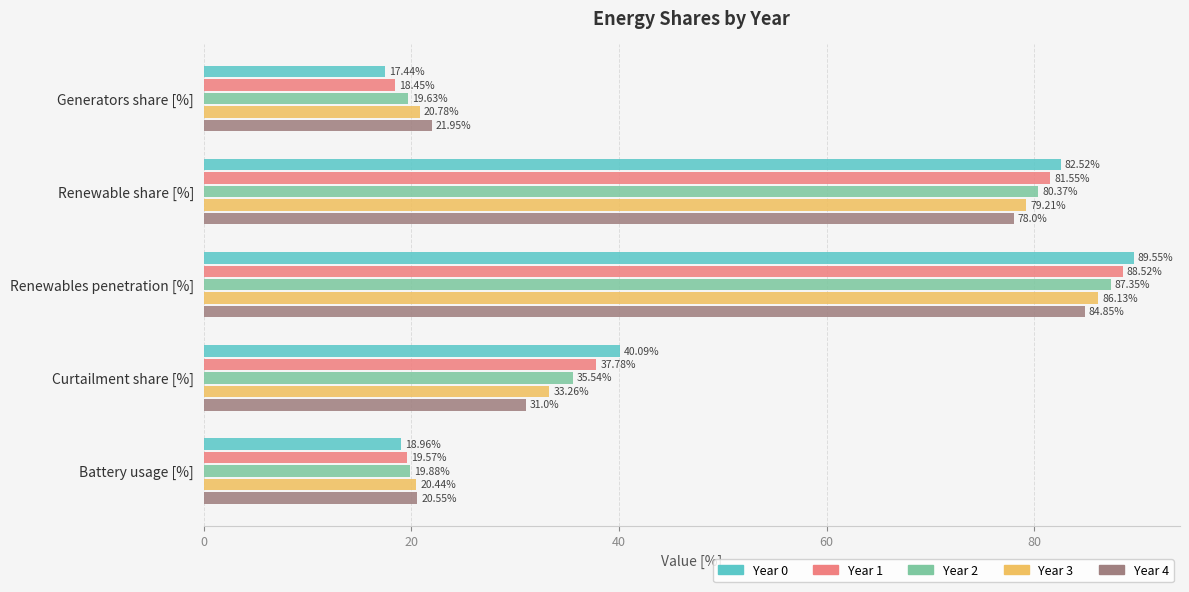

Which series has the largest total across all categories?

Year 0